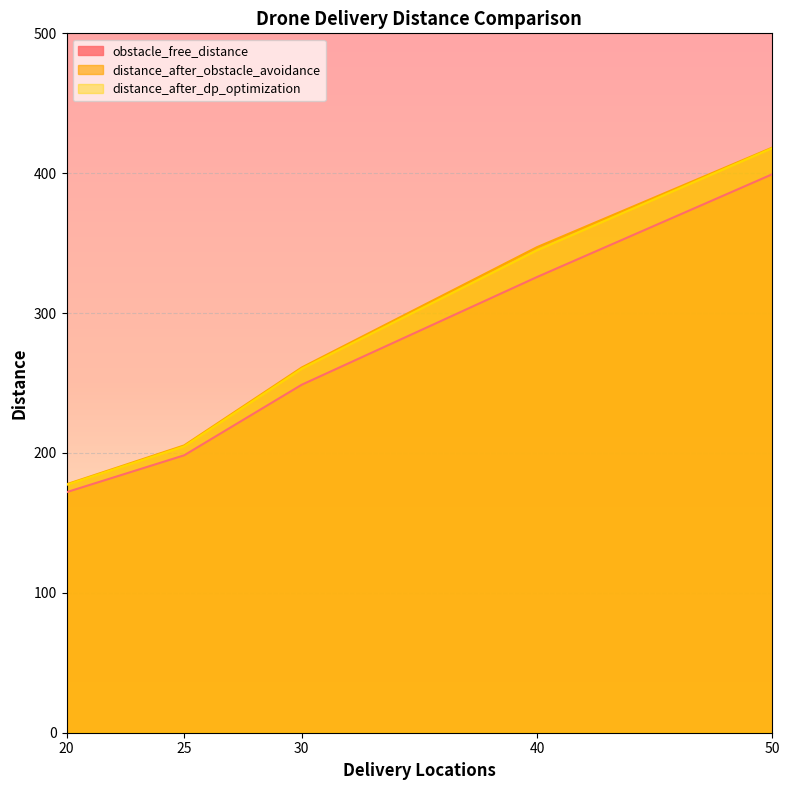

At which label does distance_after_obstacle_avoidance first exceed 261?

30